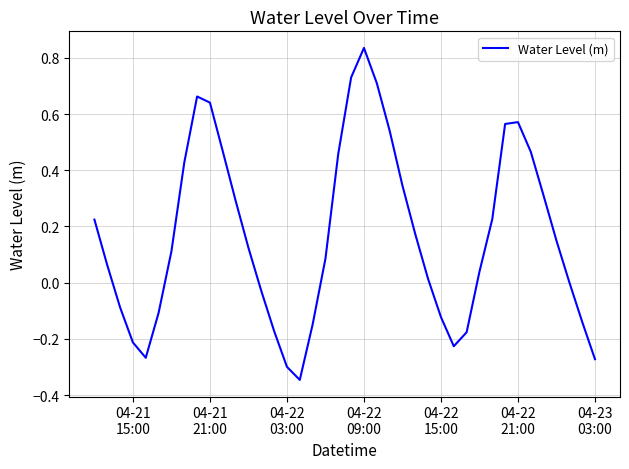

What is the difference between the maximum and minimum values?

1.2